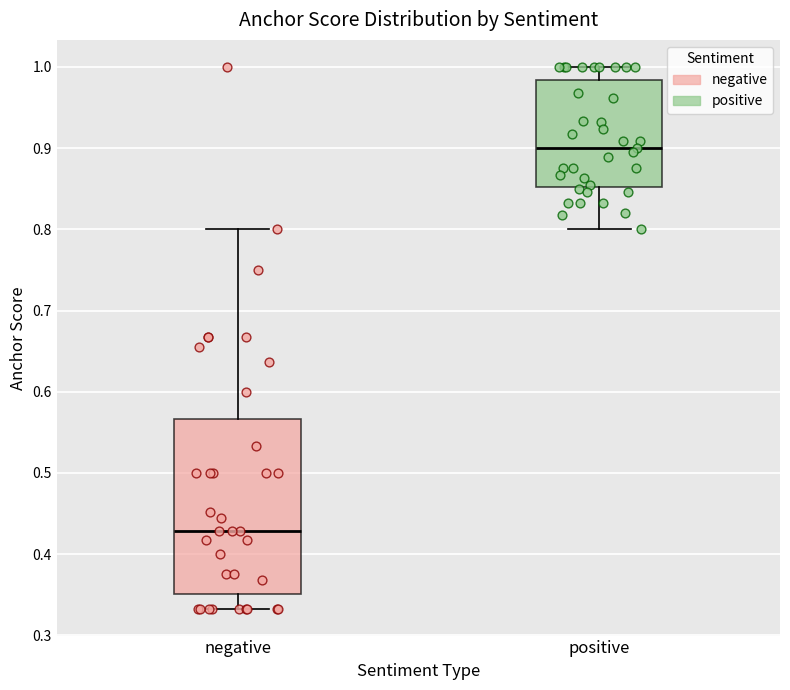

Comparing the boxes themselves (not the whiskers), which one is the tallest?

negative